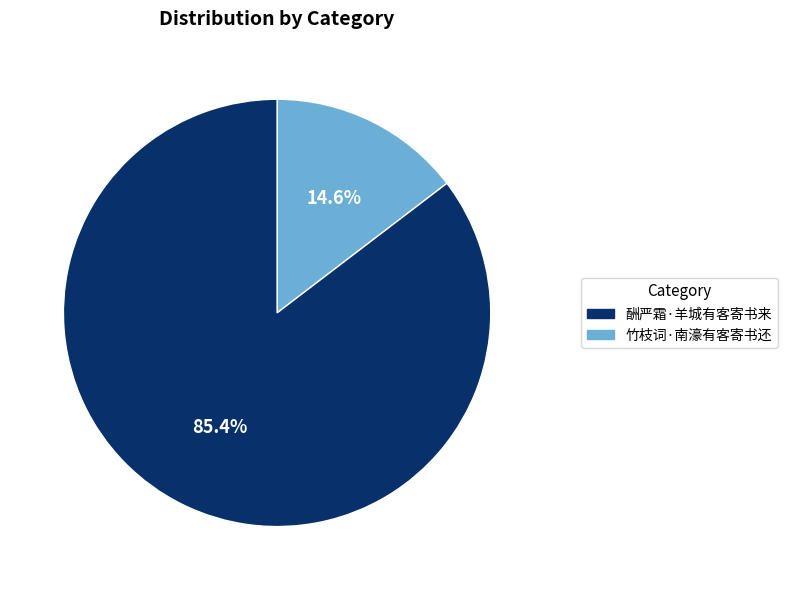

Does any single category account for the majority?

Yes